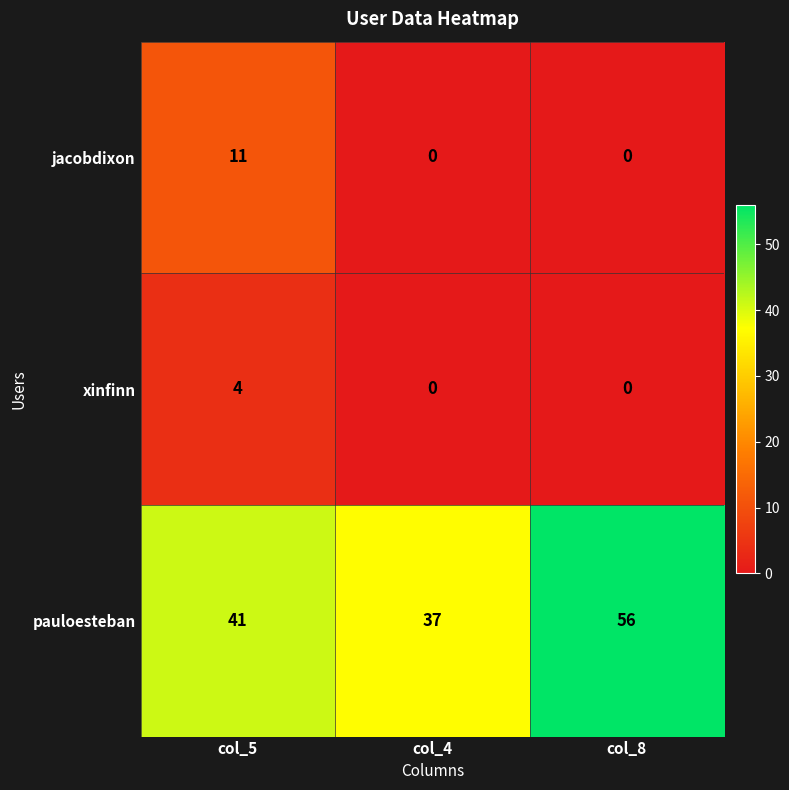

What is the total value across all series at col_4?

37